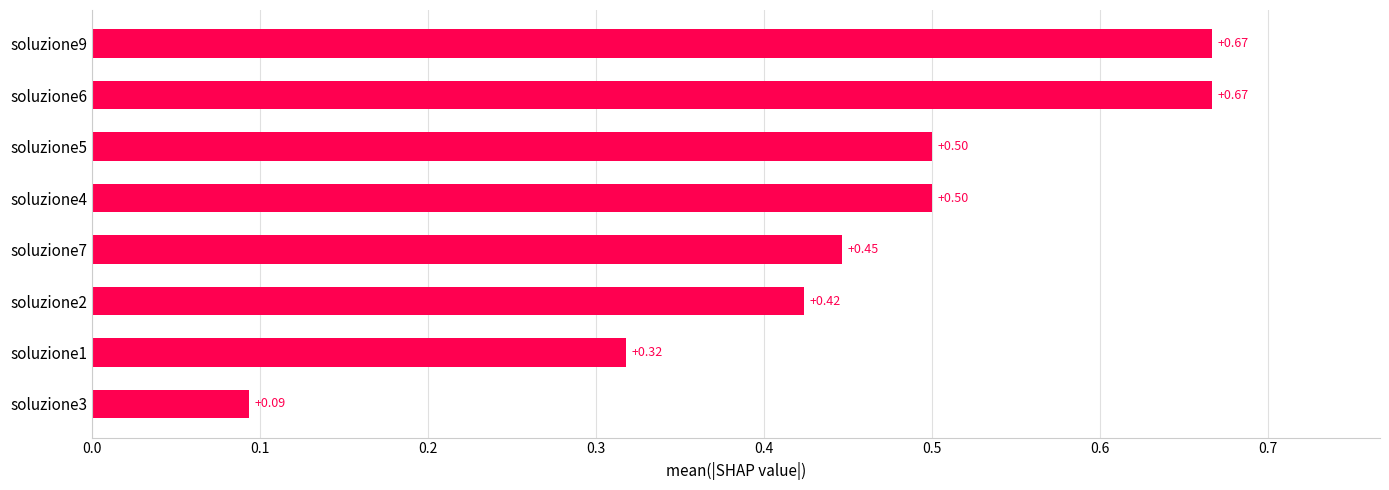

Count the number of categories in the chart.

8